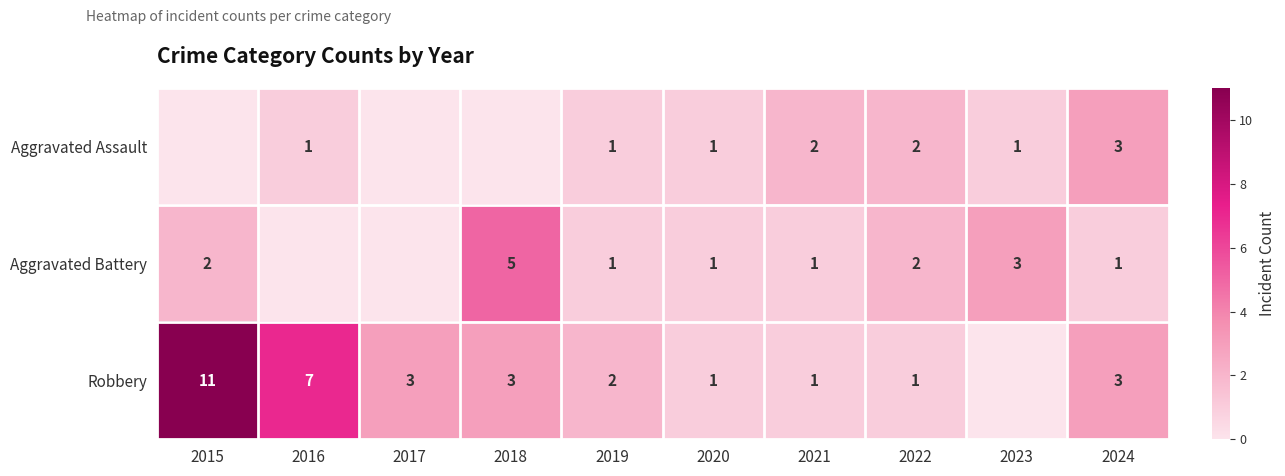

Rank the series by their maximum value, from highest to lowest.

Robbery, Aggravated Battery, Aggravated Assault